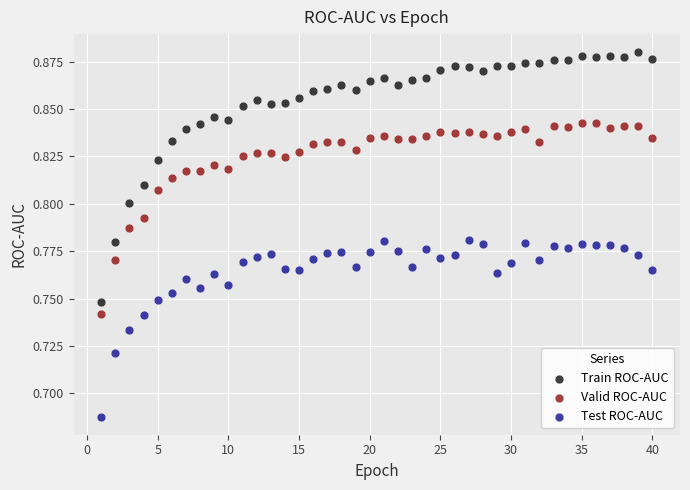

Which series reaches the minimum Y coordinate?

Test ROC-AUC